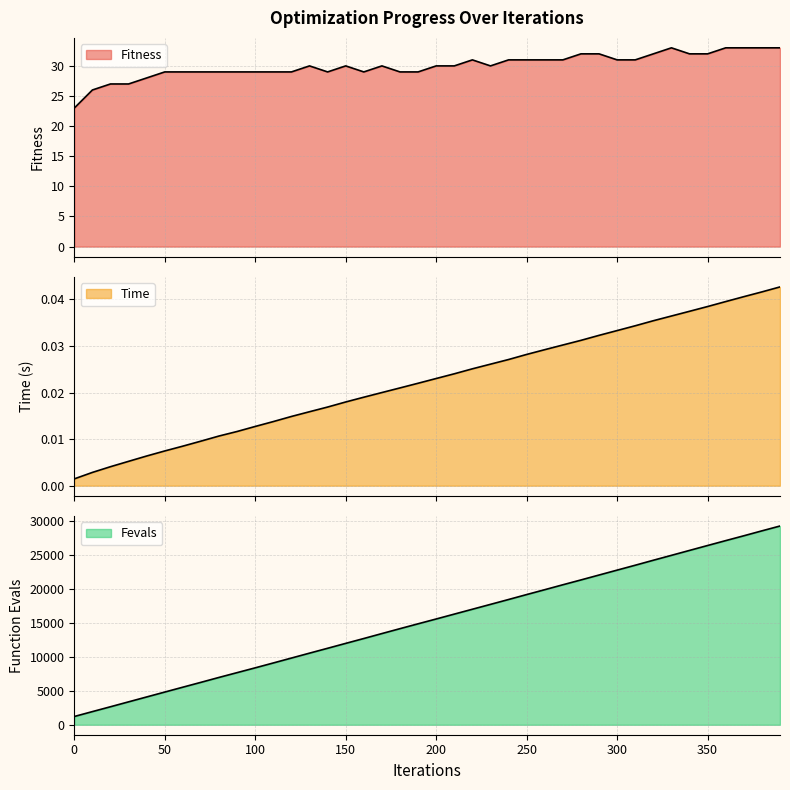

Rank the series by their maximum value, from lowest to highest.

time, fitness, fevals